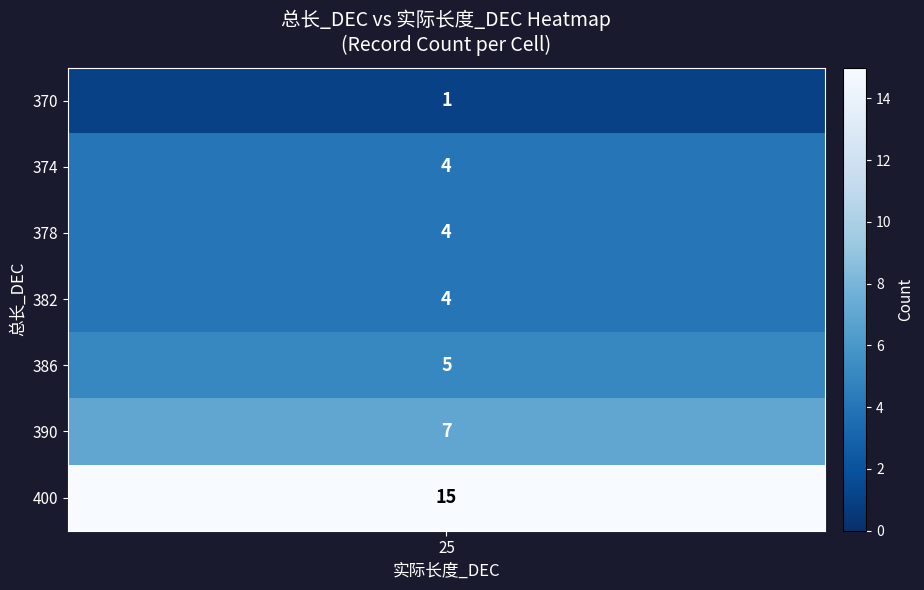

Which series has the largest total across all categories?

400